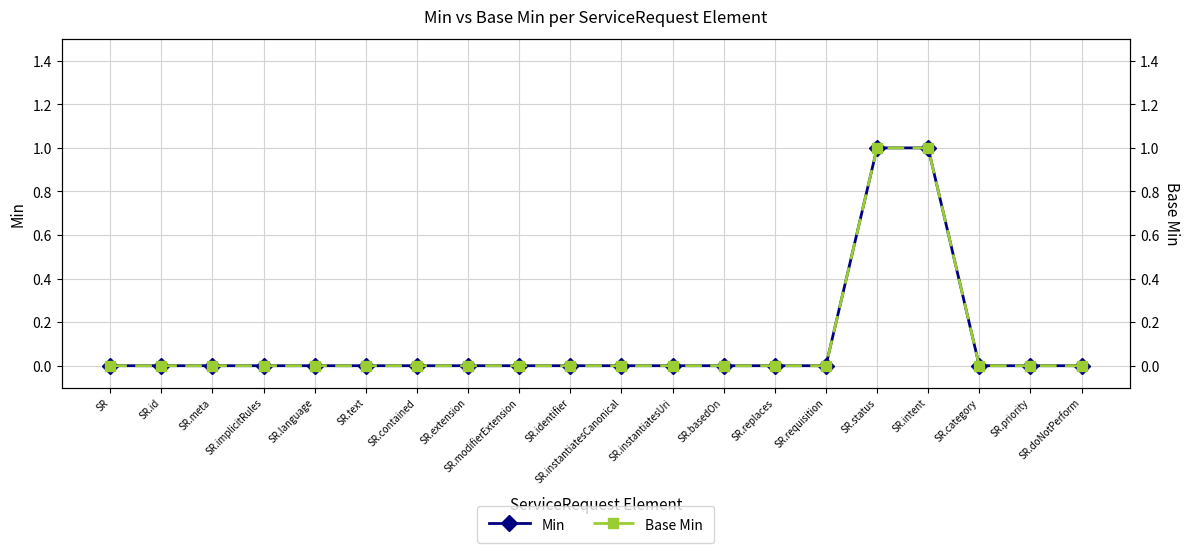

Reading left to right, list all the values displayed in this chart.

Min: 0	0	0	0	0	0	0	0	0	0	0	0	0	0	0	1	1	0	0	0
Base Min: 0	0	0	0	0	0	0	0	0	0	0	0	0	0	0	1	1	0	0	0